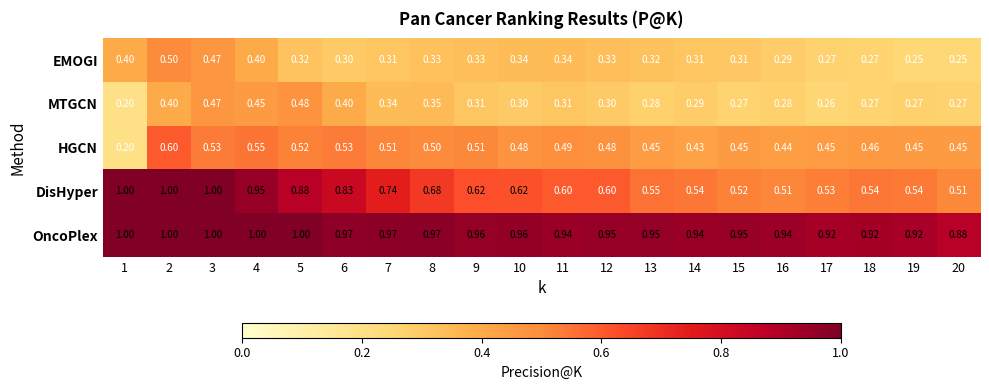

Which series has the largest range (max minus min)?

DisHyper